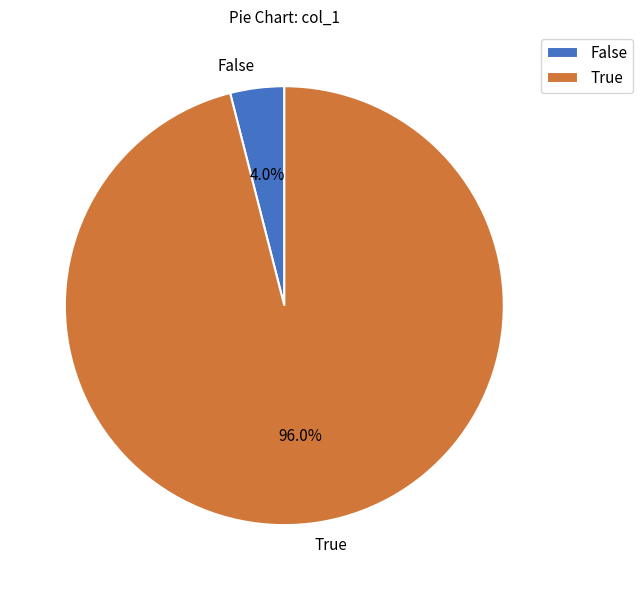

Which slice represents more than half of the pie?

True